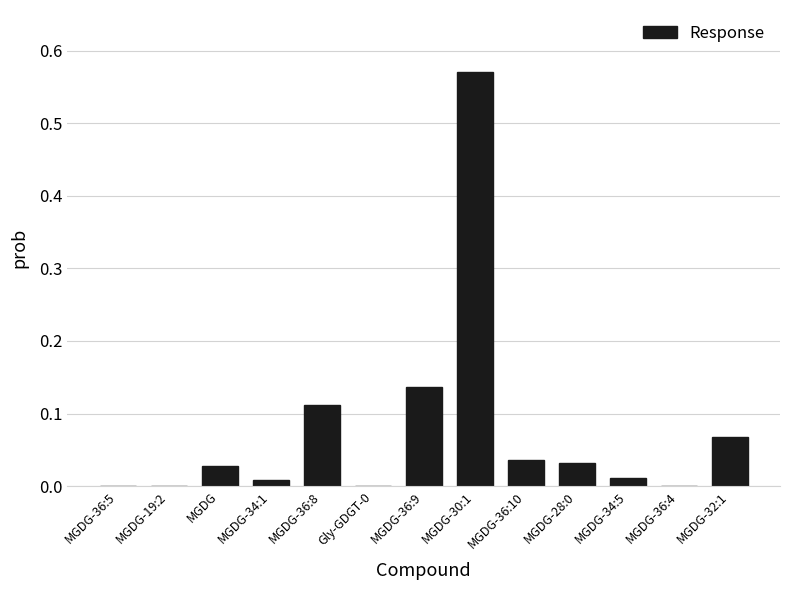

How many categories are shown in the chart?

13